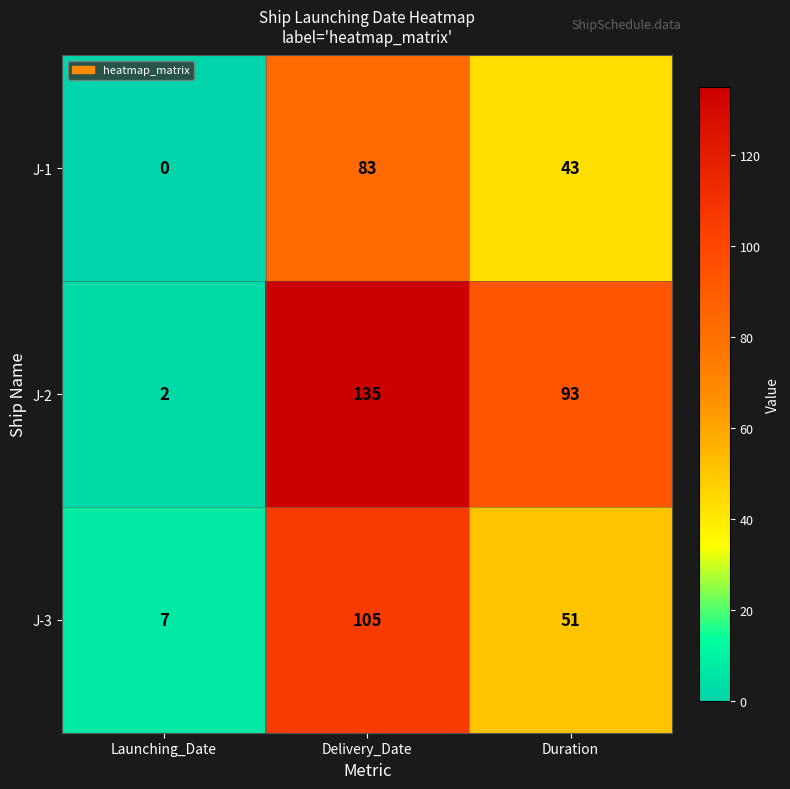

What is the difference between the maximum and minimum values in the J-3 series?

98